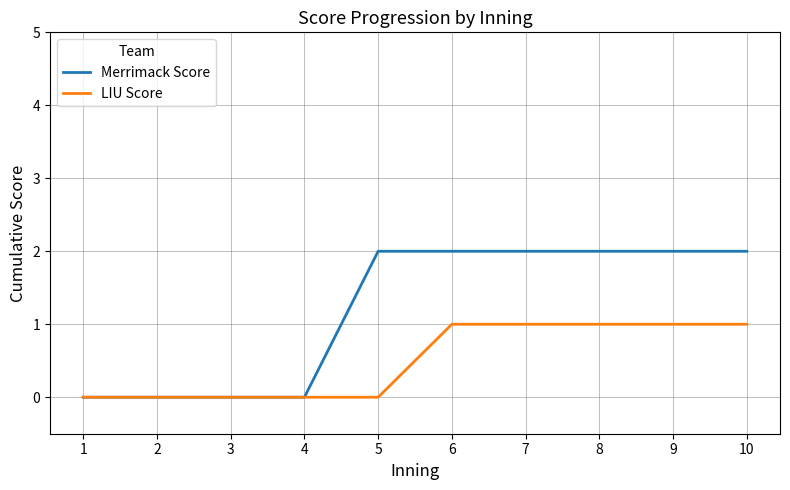

Is this an area chart (filled region under the line)?

No